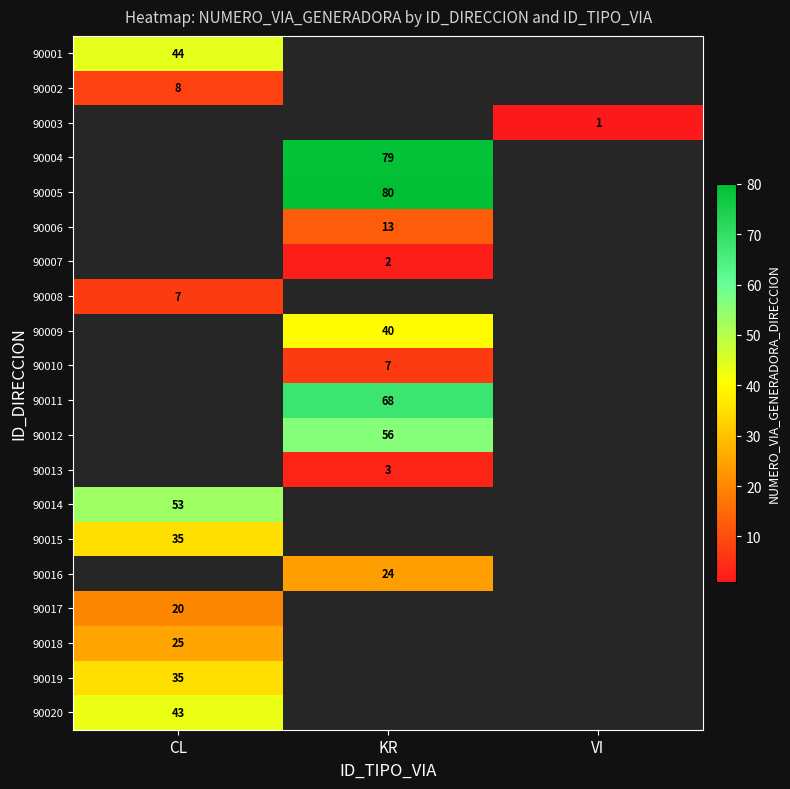

The value of 90004 at KR is 79. True or false?

True